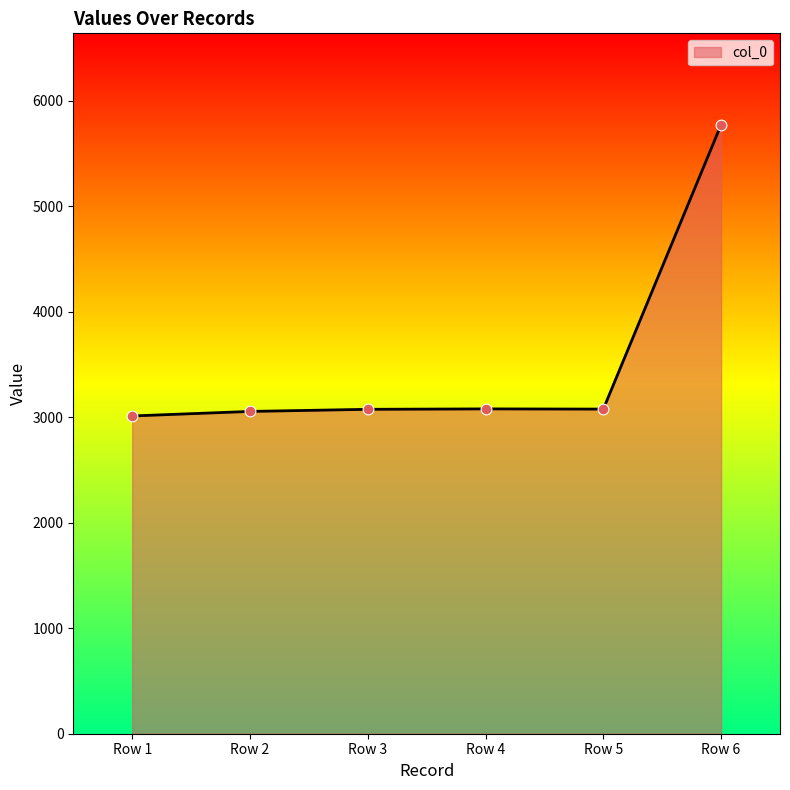

What is the minimum value shown in the chart?

3012